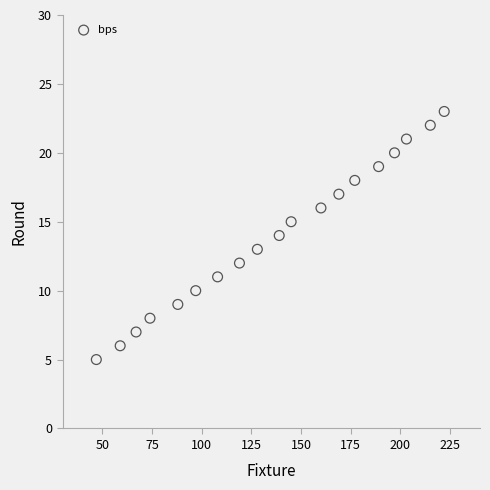

What is the range of X values (max minus min)?

175